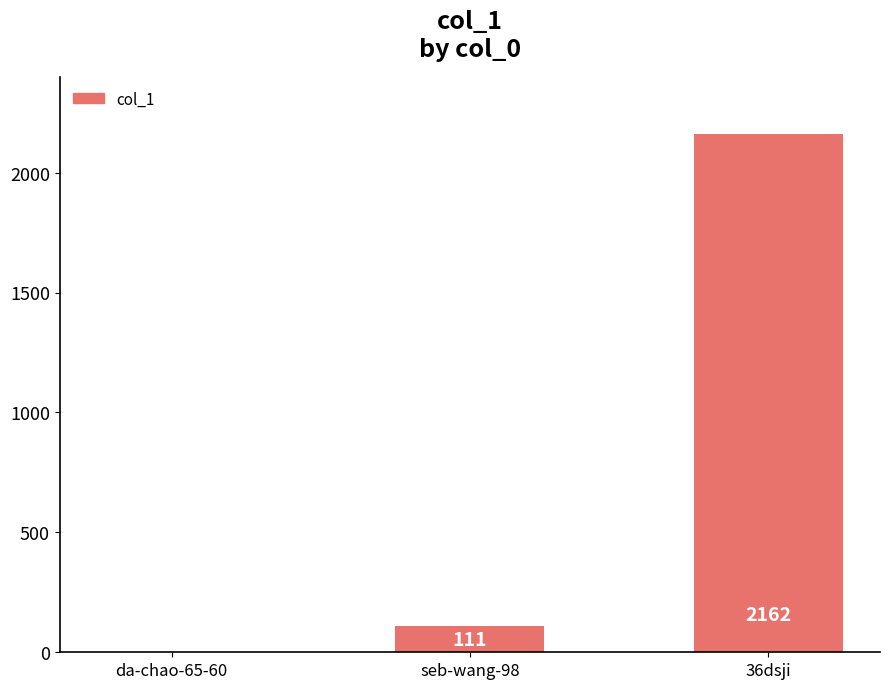

The value at 36dsji is 2928. True or false?

False